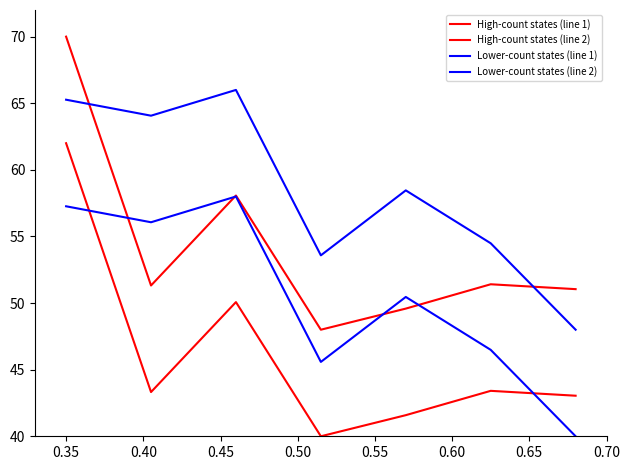

What is the sum of all High-count states (line 2) values?

323.4